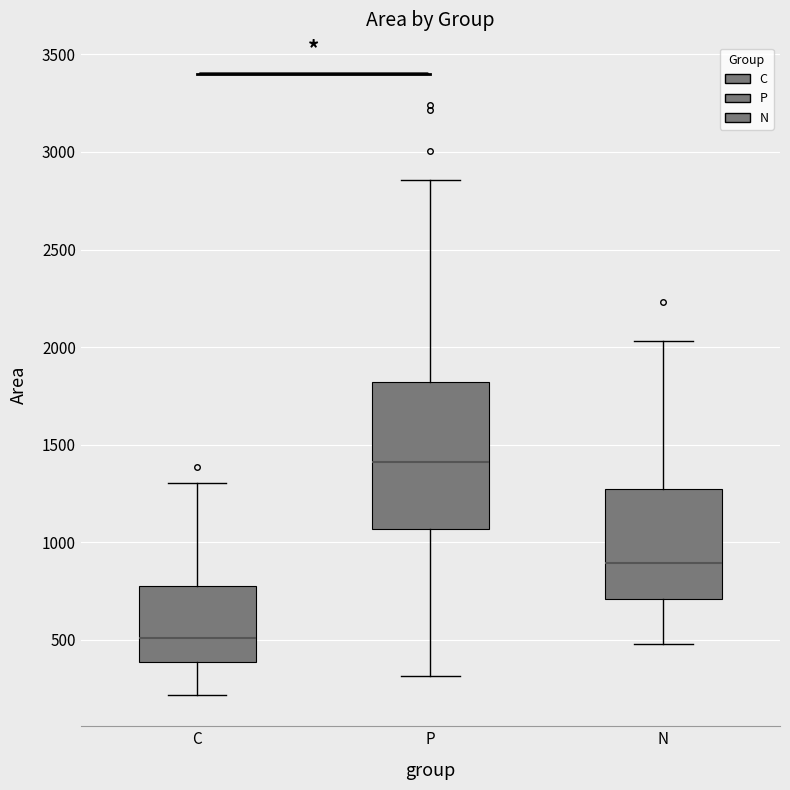

Reading left to right, read every box against the y-axis: the position of its median line, the range the box covers, and the ends of its whiskers. The values are not printed on the chart, so give them approximately, as read against the axis.

C: median 500, box 400 to 800, whiskers 200 to 1300
P: median 1400, box 1050 to 1800, whiskers 300 to 2850
N: median 900, box 700 to 1250, whiskers 500 to 2050